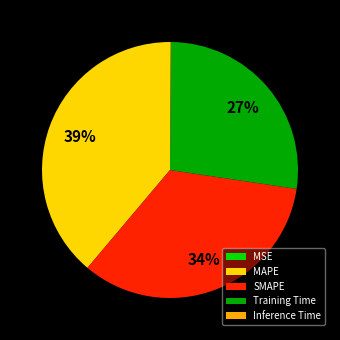

The SMAPE slice represents 34% of the pie. True or false?

True